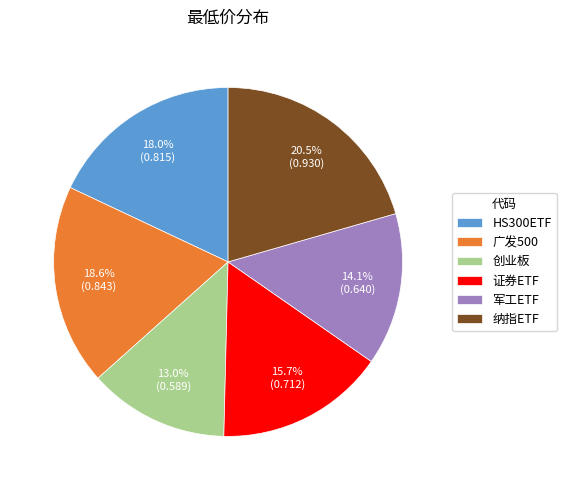

The 军工ETF slice represents 14% of the pie. True or false?

True